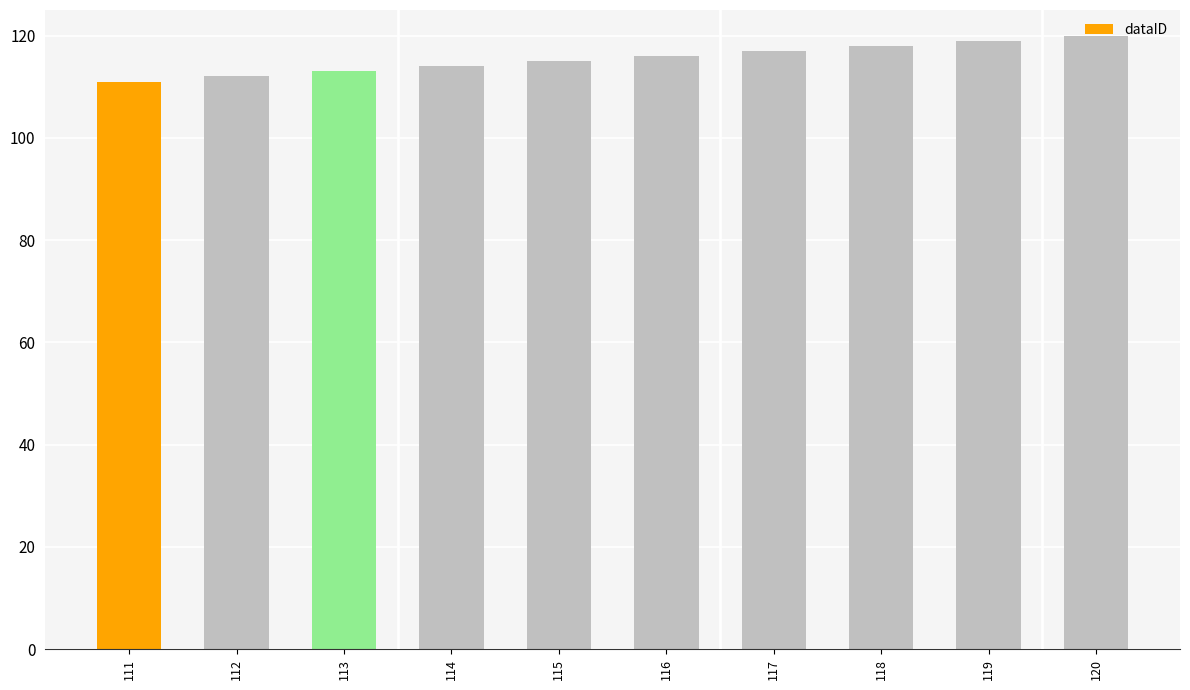

Is it true that the value at 119 is 205?

False